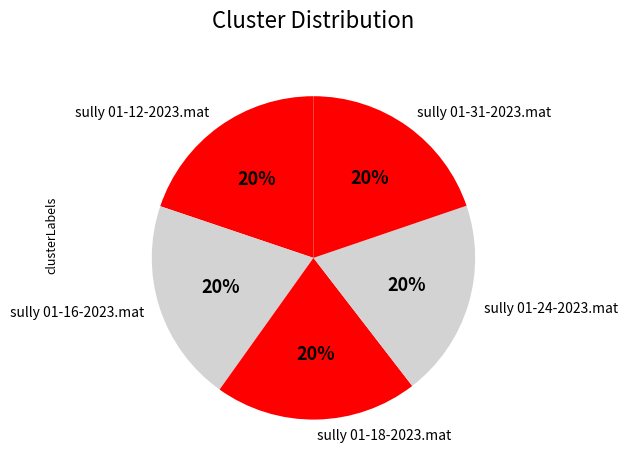

To the nearest percent, what is the combined percentage of sully 01-12-2023.mat and sully 01-24-2023.mat?

40%